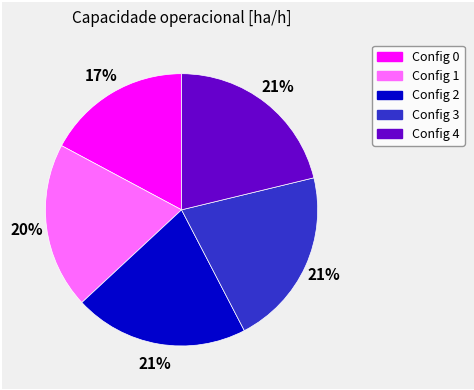

How many segments does this pie chart have?

5